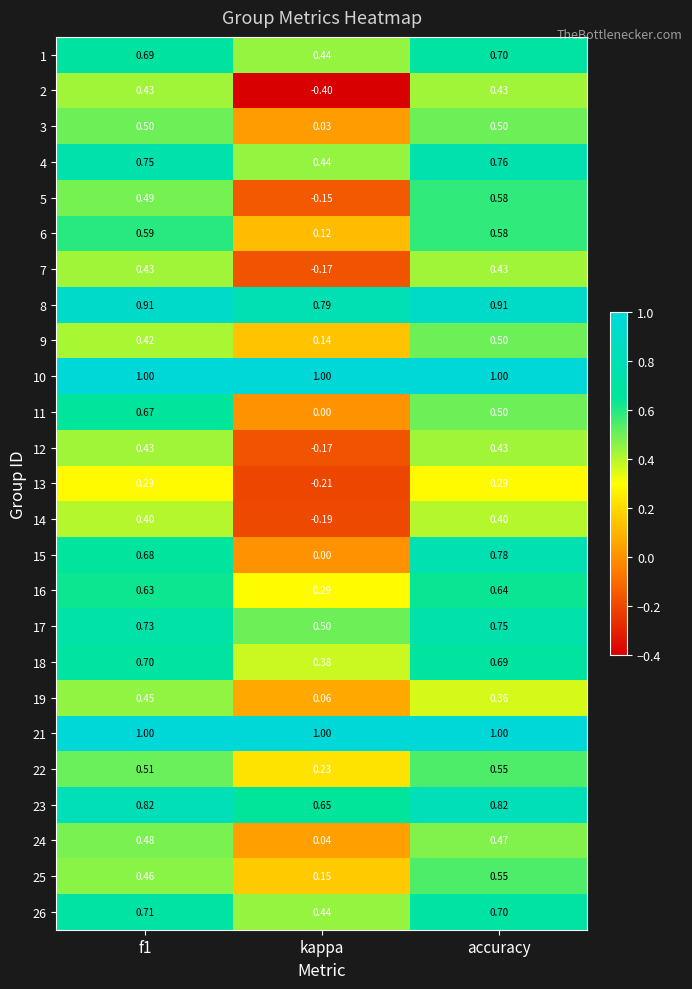

Where is 16 nearest to the value 0?

kappa